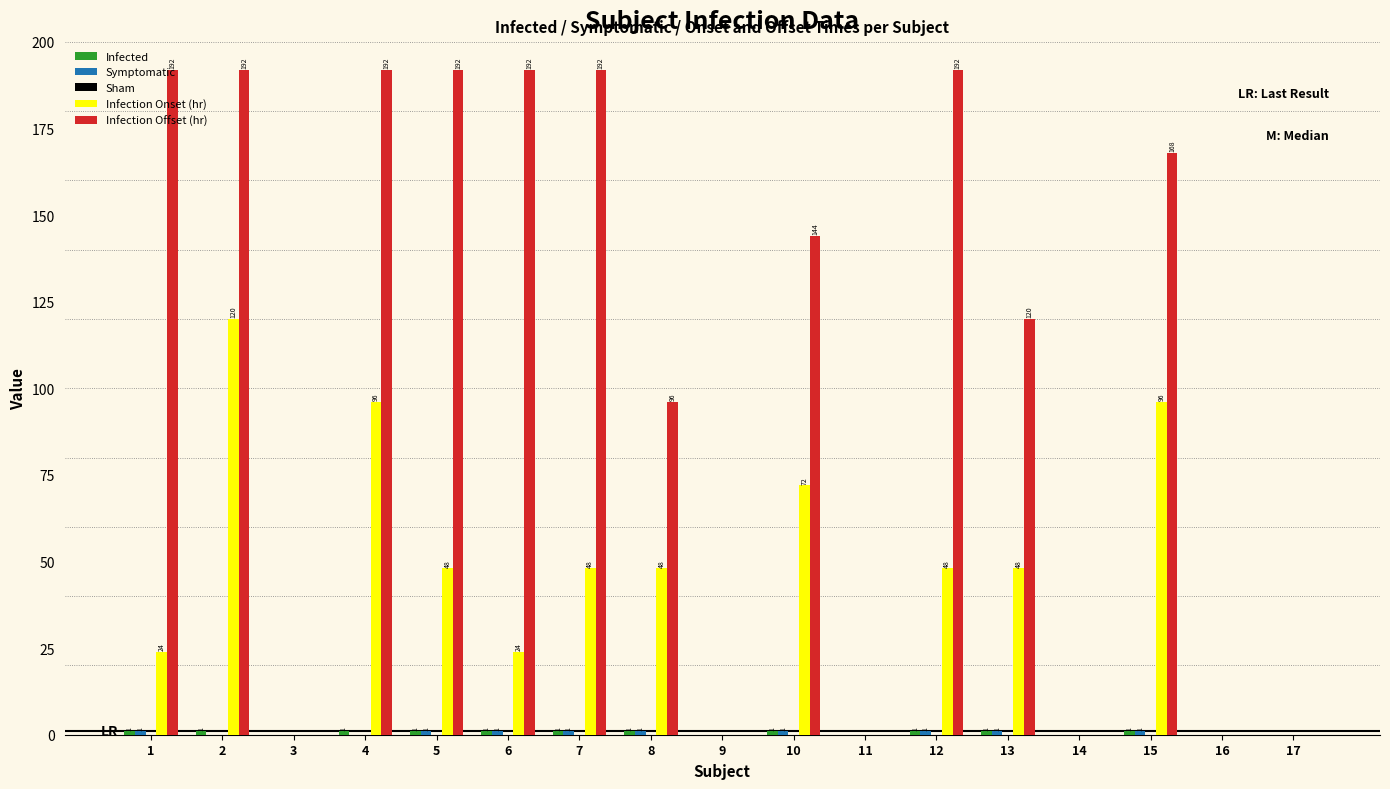

What is the greatest value displayed?

192